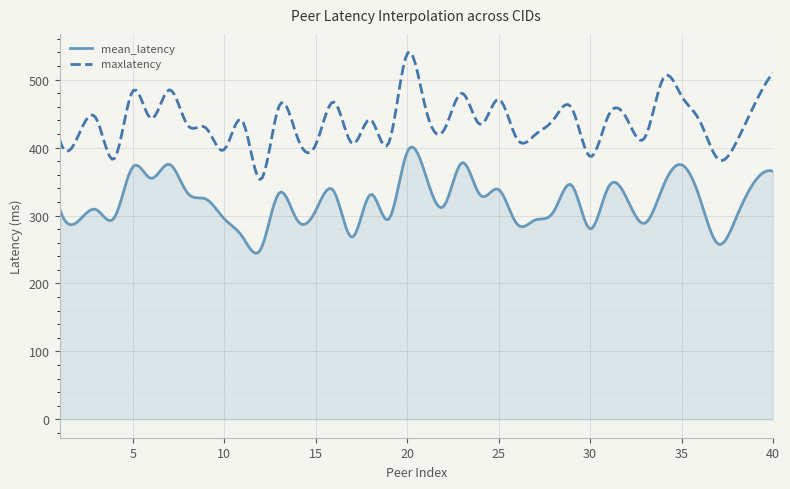

How many lines are shown in the chart?

2